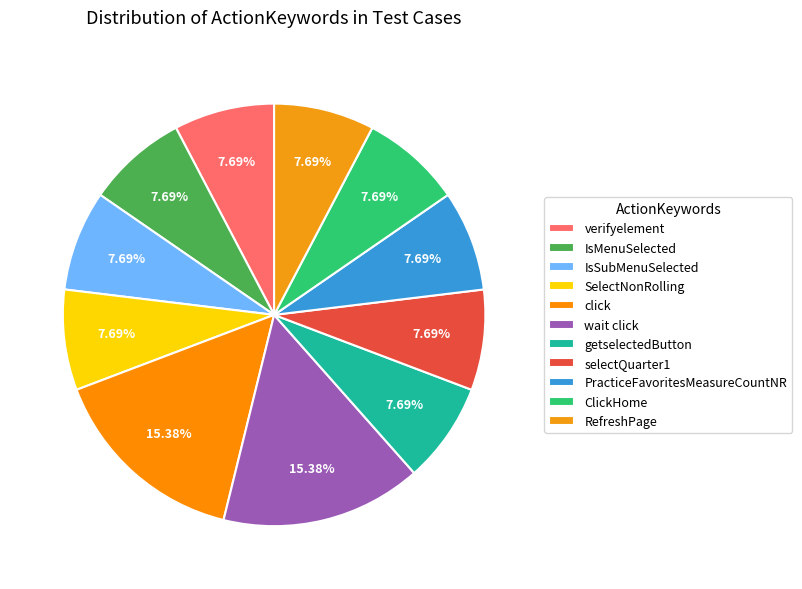

How many slices are in this pie chart?

11